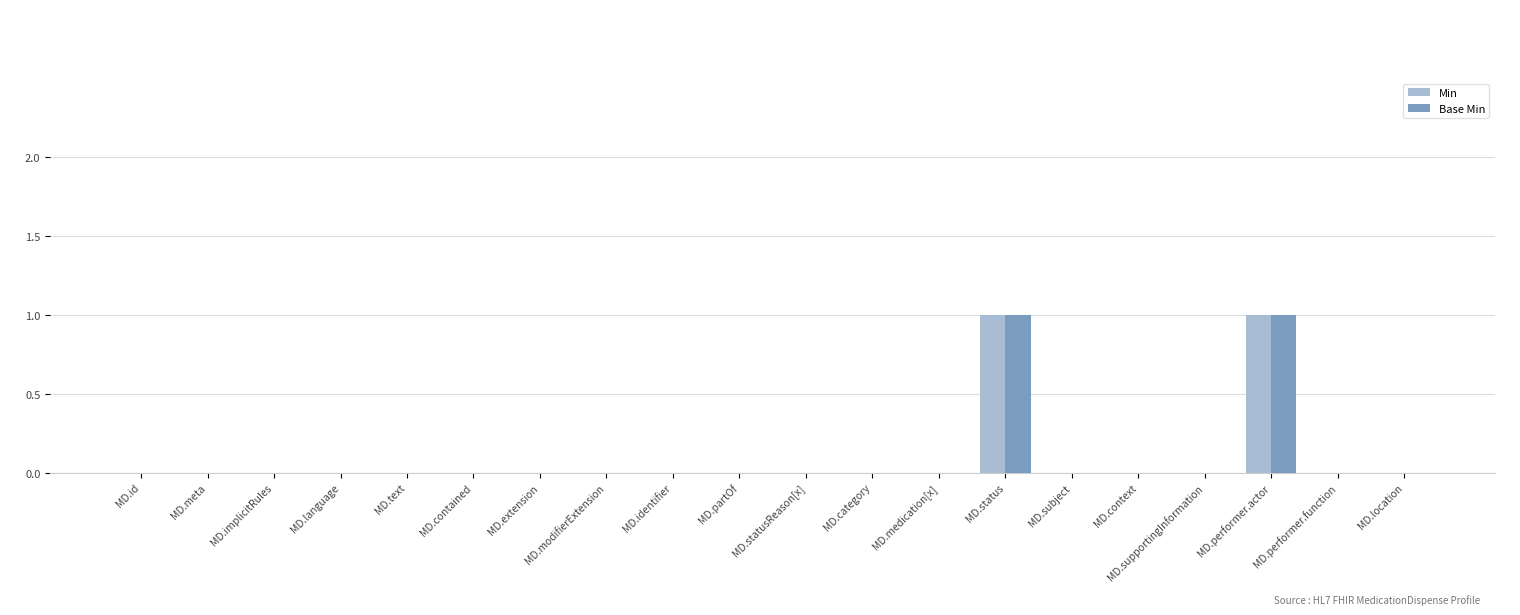

What are all the series names shown in the legend?

Min, Base Min